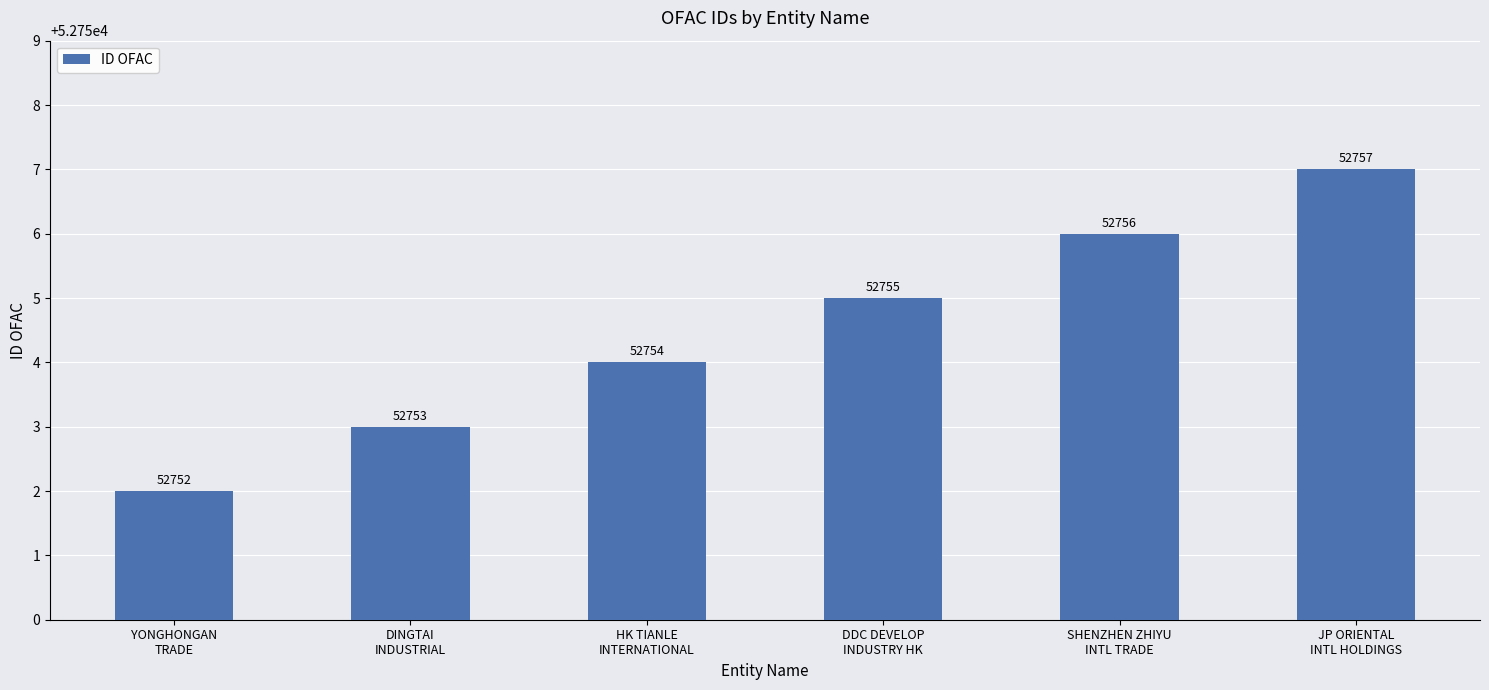

Which label corresponds to the largest value in the chart?

JP ORIENTAL
INTL HOLDINGS